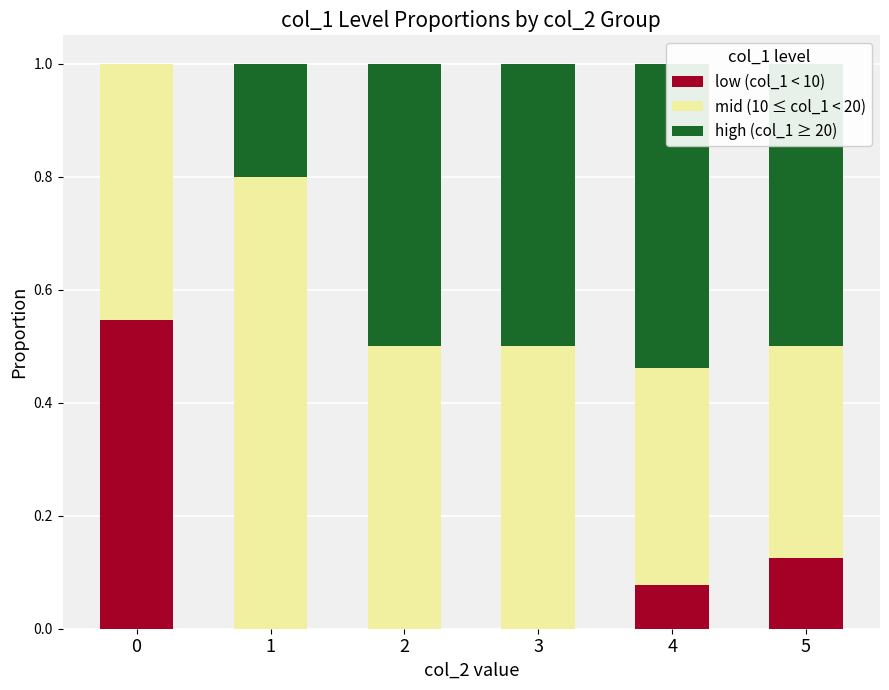

Is the value of high (col_1 ≥ 20) at 2 greater than the value of low (col_1 < 10) at 3?

Yes